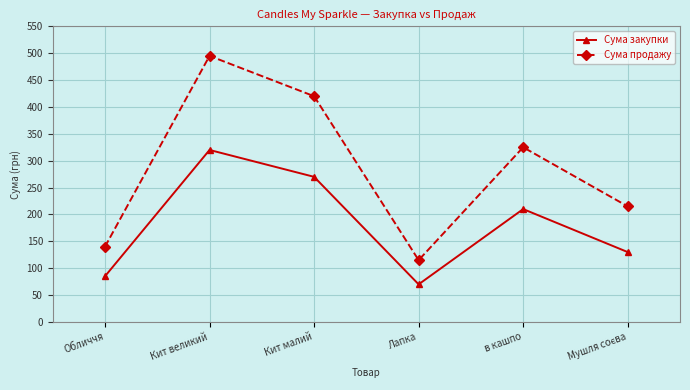

True or false: Сума продажу and Сума закупки cross at least once.

False